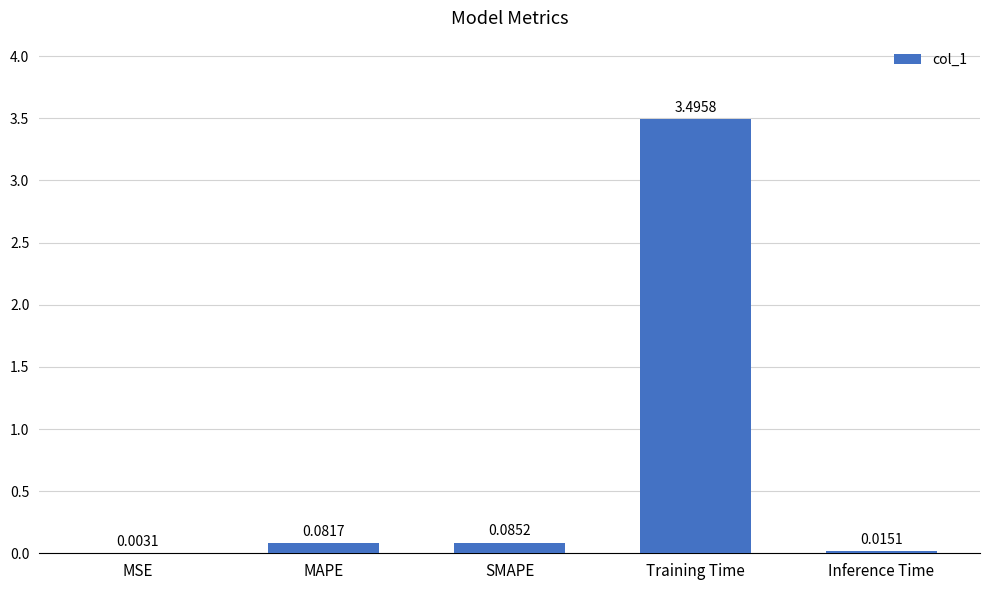

How many series are shown in this chart?

1